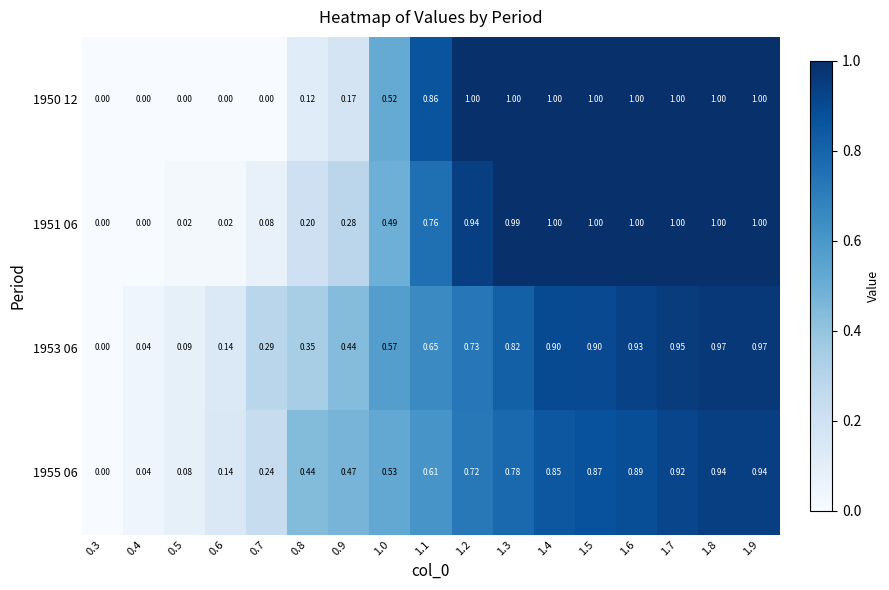

Is the value of 1955 06 at 1.0 greater than the value of 1950 12 at 1.3?

No